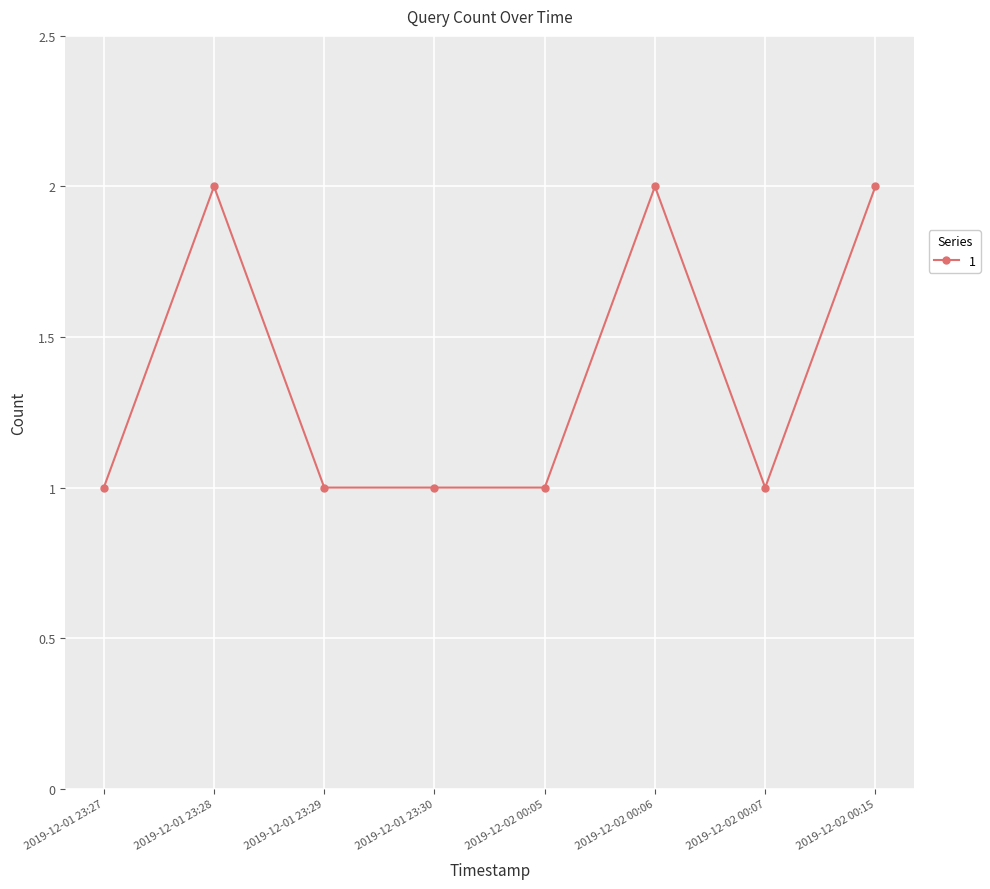

What is the average value?

1